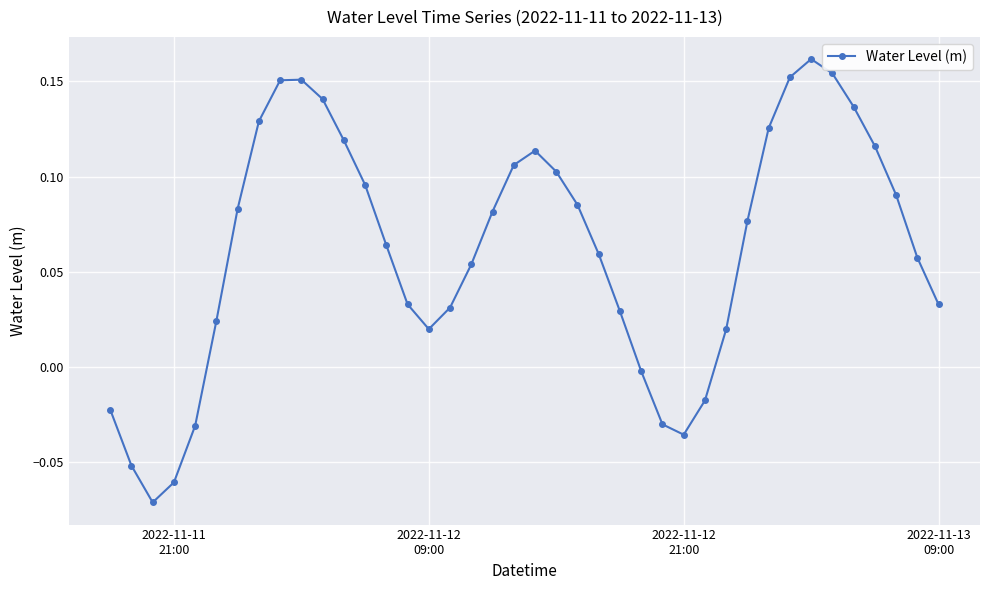

How many points are higher than both their immediate neighbors (excluding endpoints)?

3